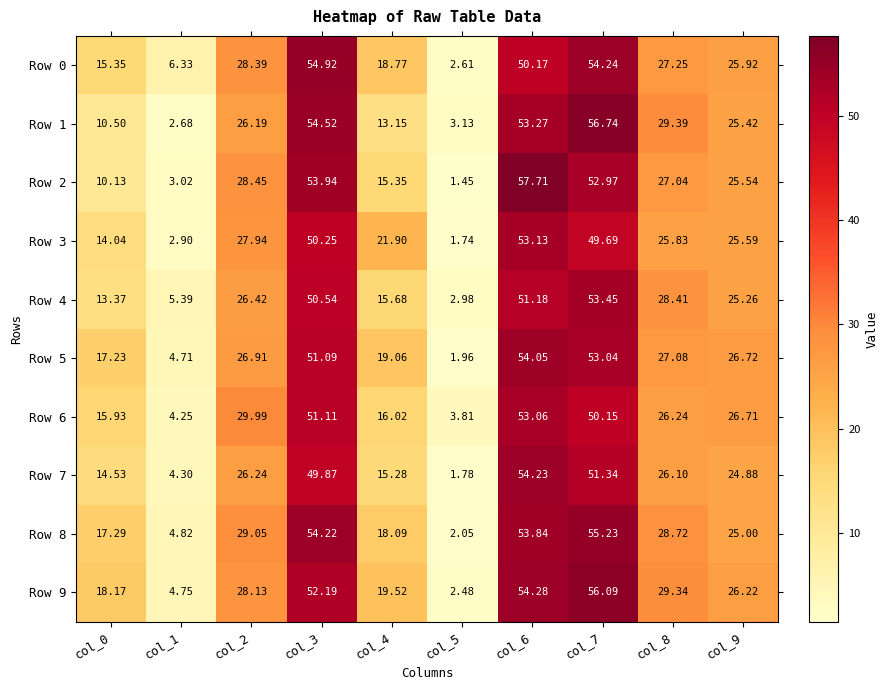

Which category has the highest value across all series?

col_6